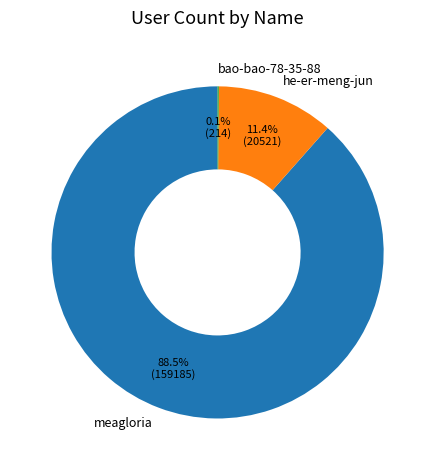

The meagloria slice represents 96% of the pie. True or false?

False